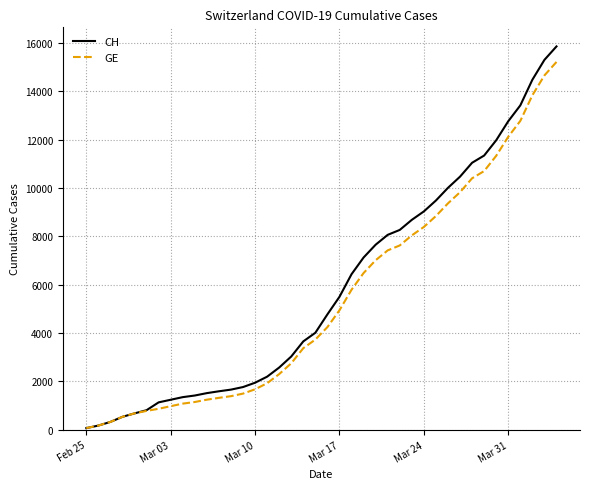

Rank the series by their maximum value, from highest to lowest.

CH, GE